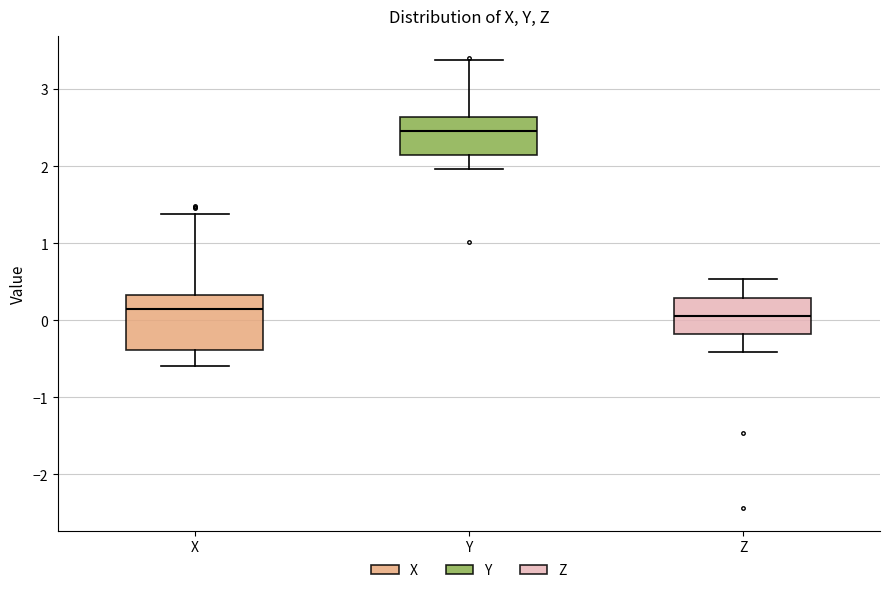

Where does the upper whisker of the box for X end on the y-axis? The values are not printed on the chart, so give them approximately, as read against the axis.

1.4